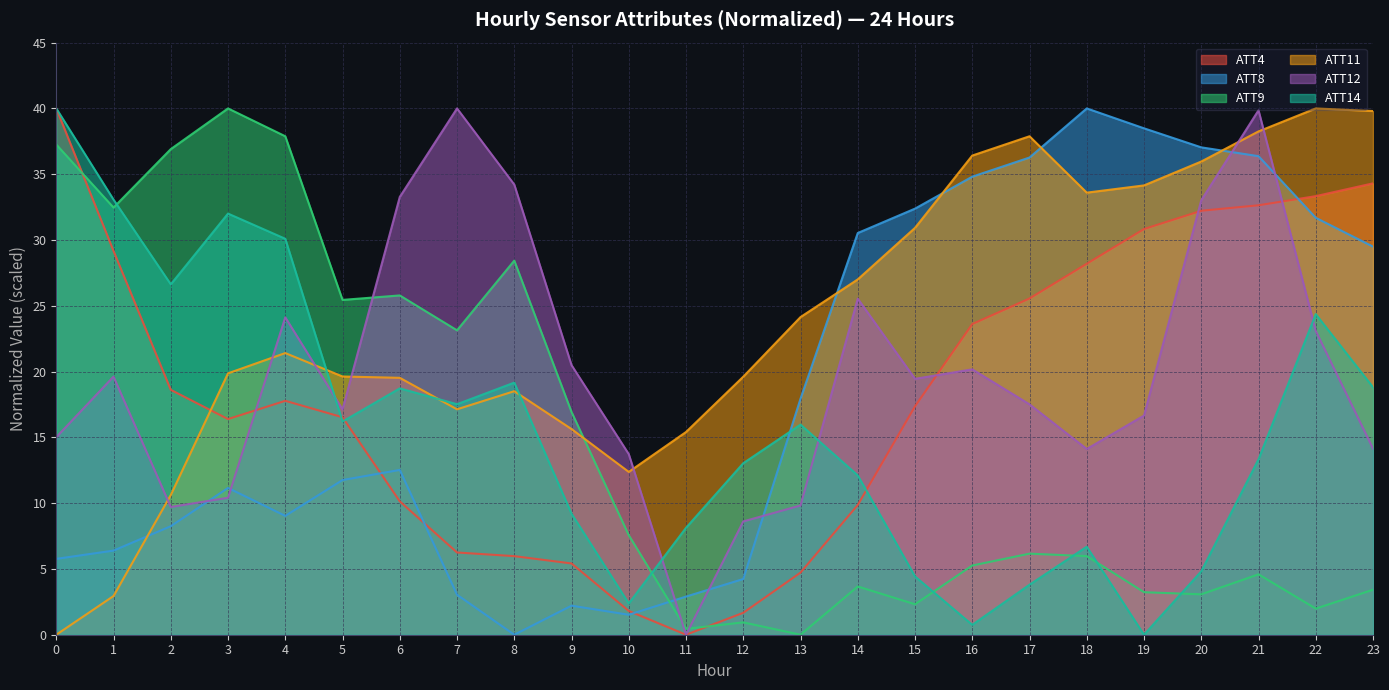

Does the chart have visible grid lines?

Yes